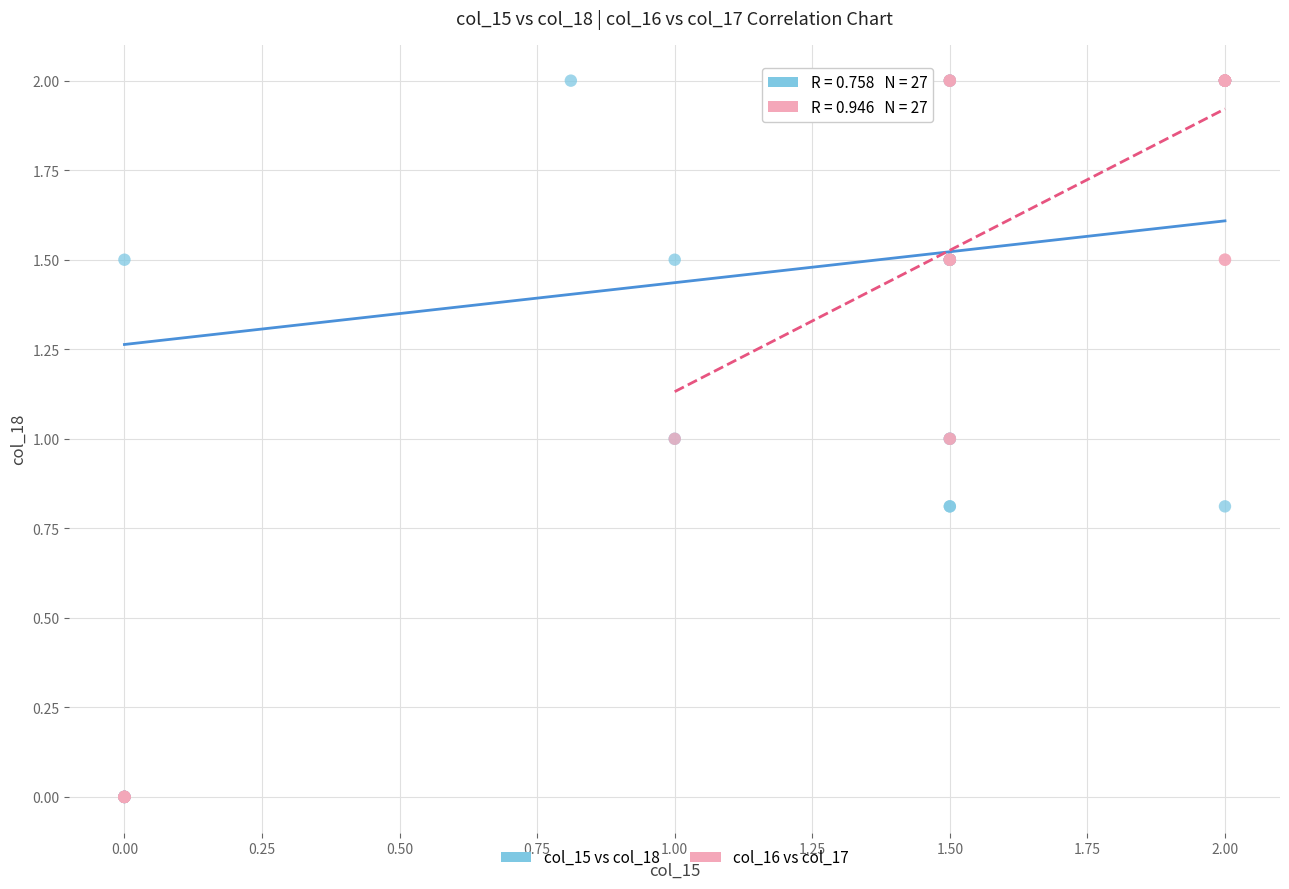

What are all the series names shown in the legend?

col_15 vs col_18, col_16 vs col_17